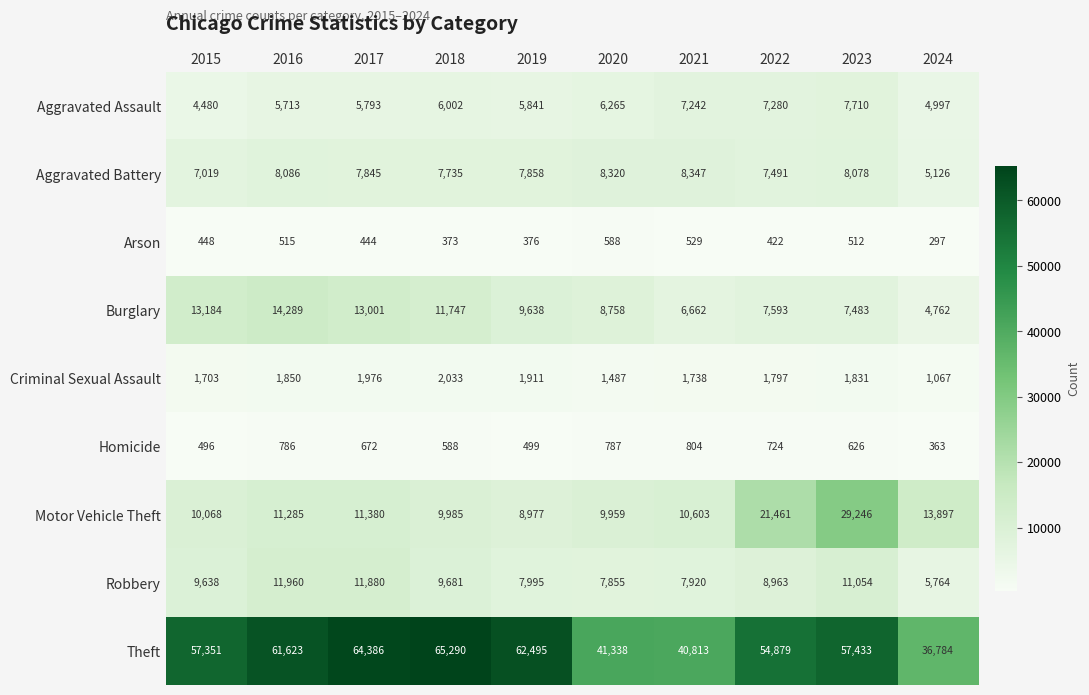

List the series in order of their peak value, highest first.

Theft, Motor Vehicle Theft, Burglary, Robbery, Aggravated Battery, Aggravated Assault, Criminal Sexual Assault, Homicide, Arson